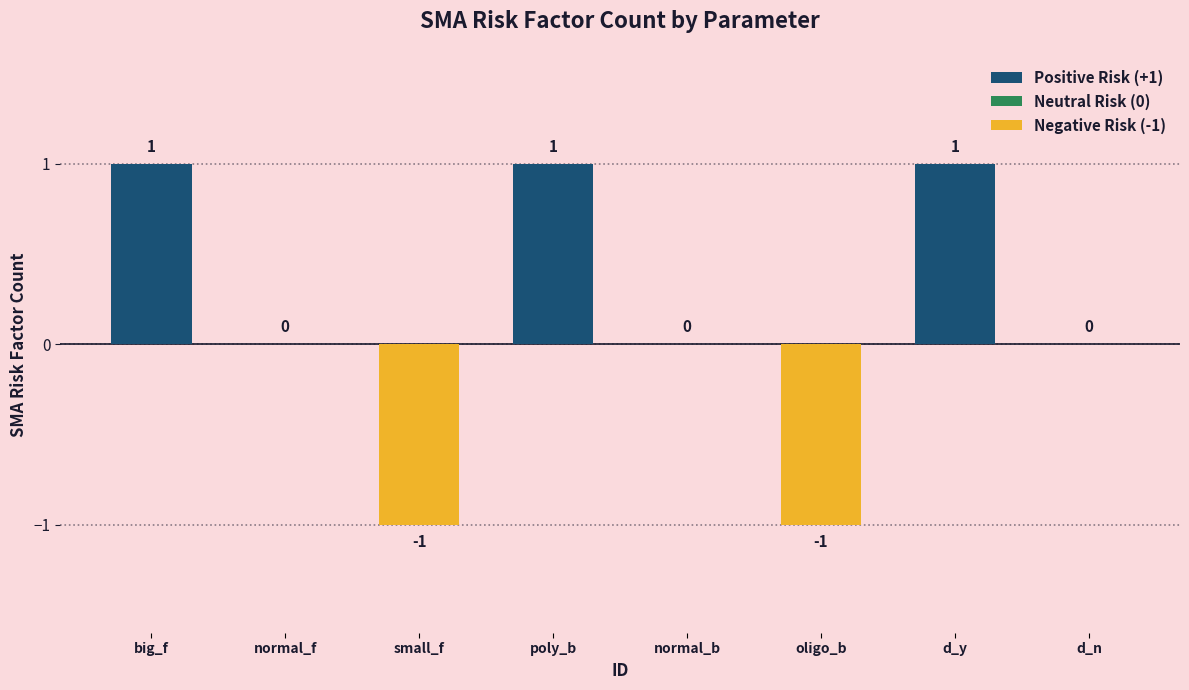

What is the value of the 6th bar from the left?

-1